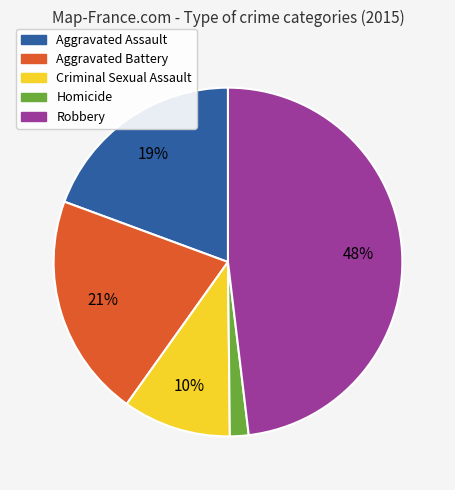

How many slices are in this pie chart?

5